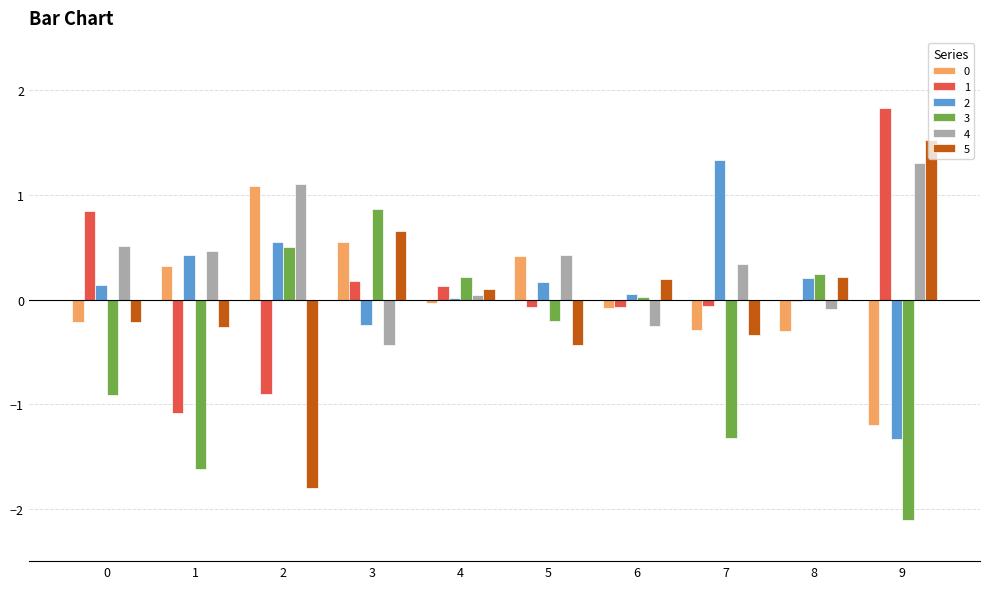

What is the sum of the 3 values at 4 and 6?

0.2